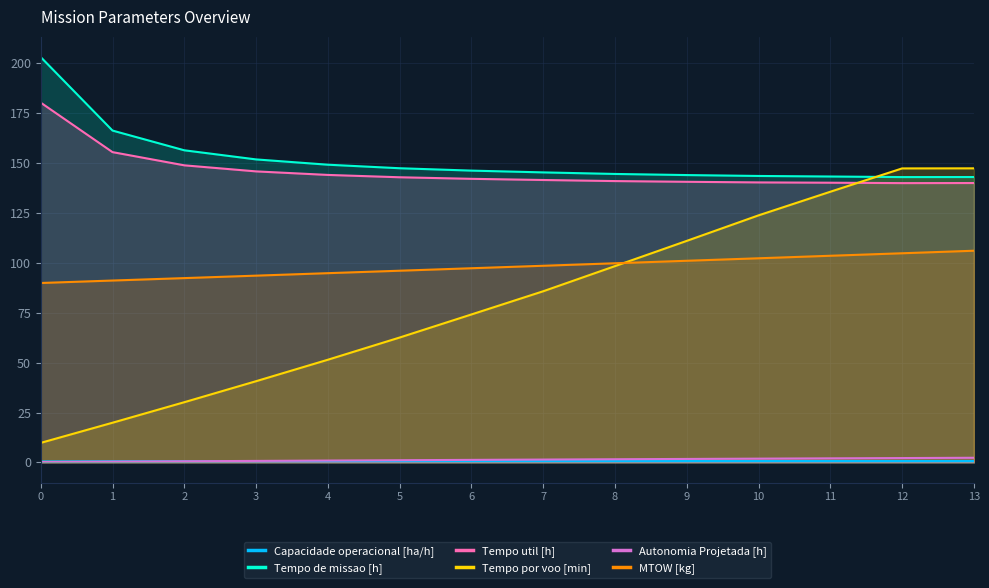

The value of Tempo por voo [min] at 2 is 30.2. True or false?

True